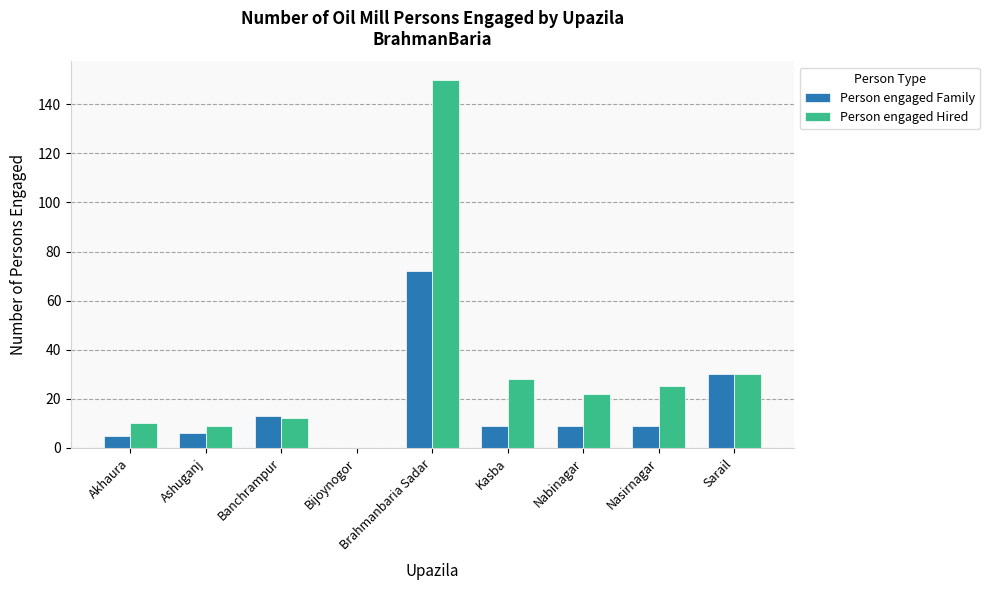

Count the number of categories in the chart.

9